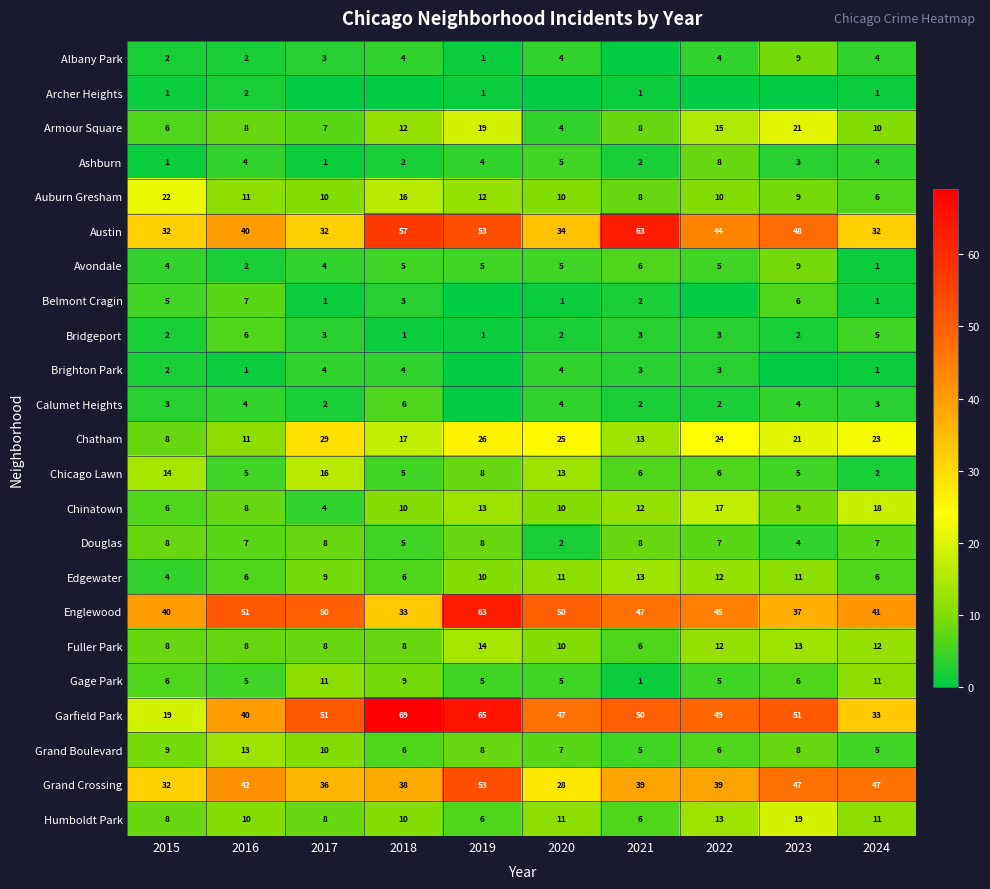

Which label corresponds to the largest value in the chart?

2018